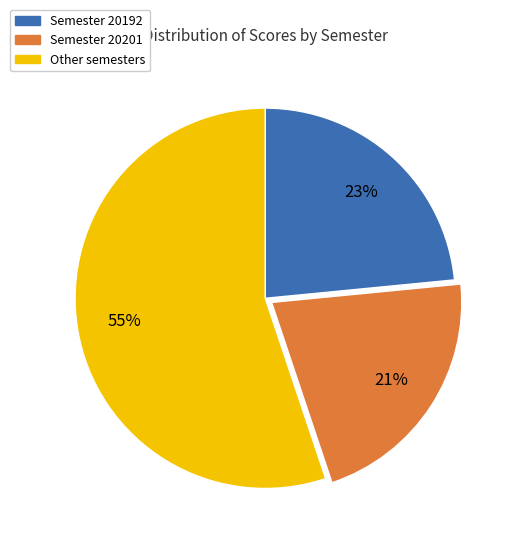

To the nearest percent, what is the average slice percentage?

33%